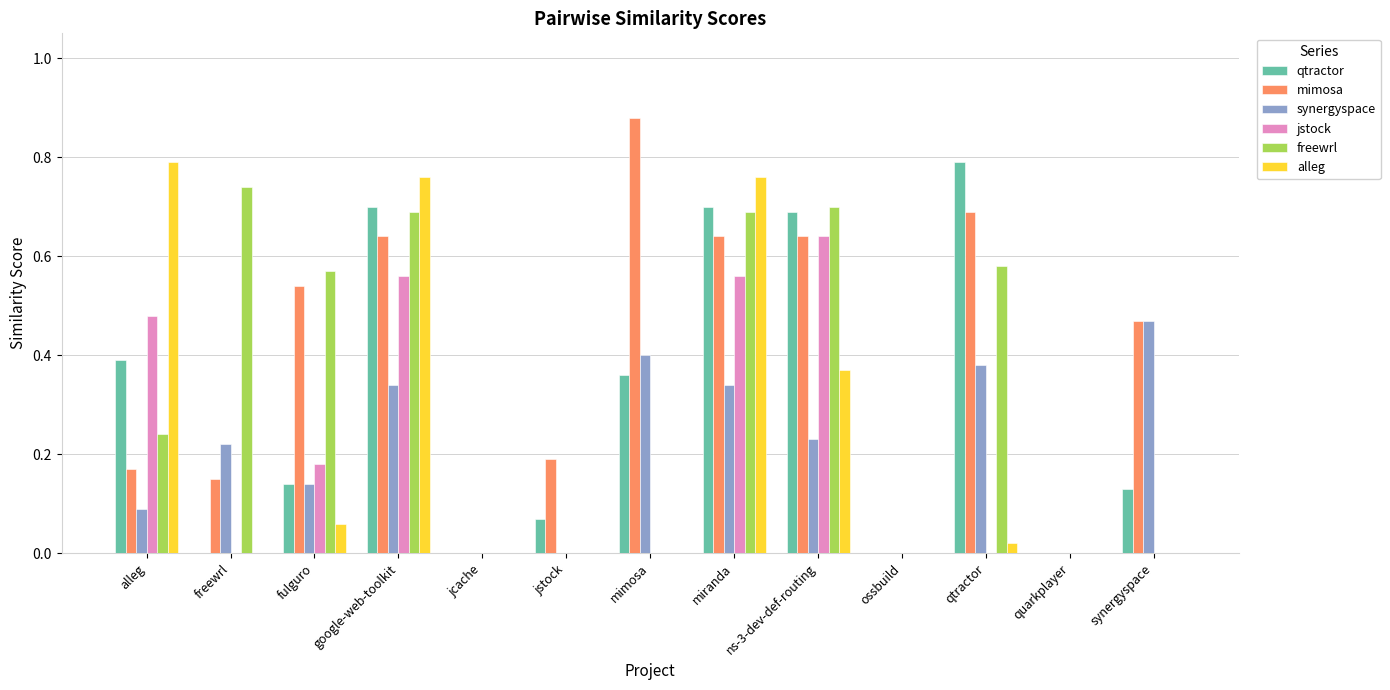

Which series has the widest spread of values?

mimosa